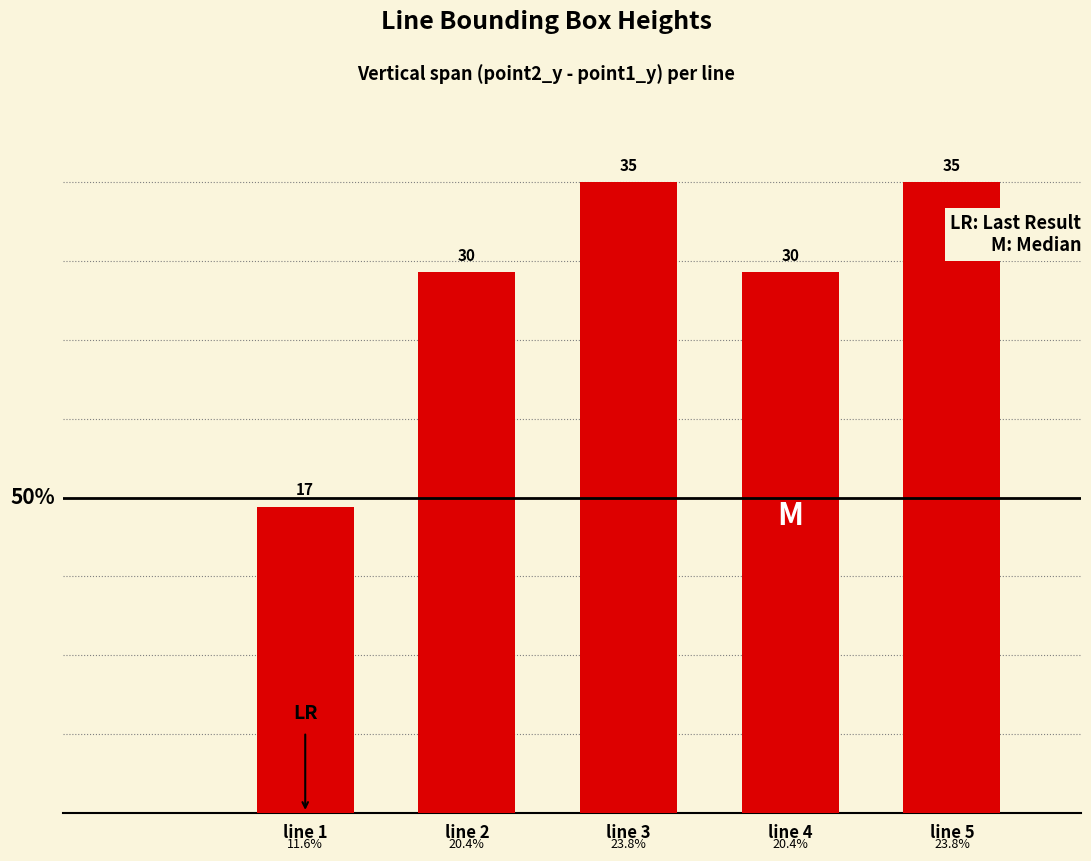

How many bars are there in total?

5